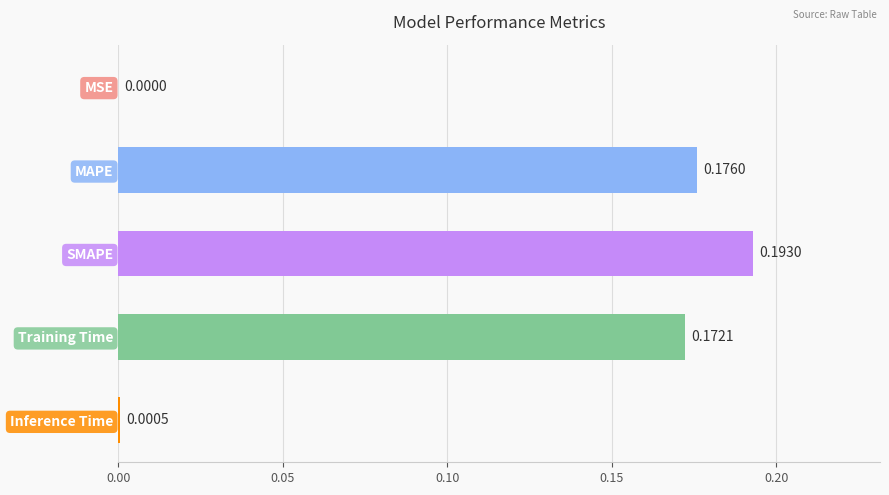

What is the sum of all values?

0.5